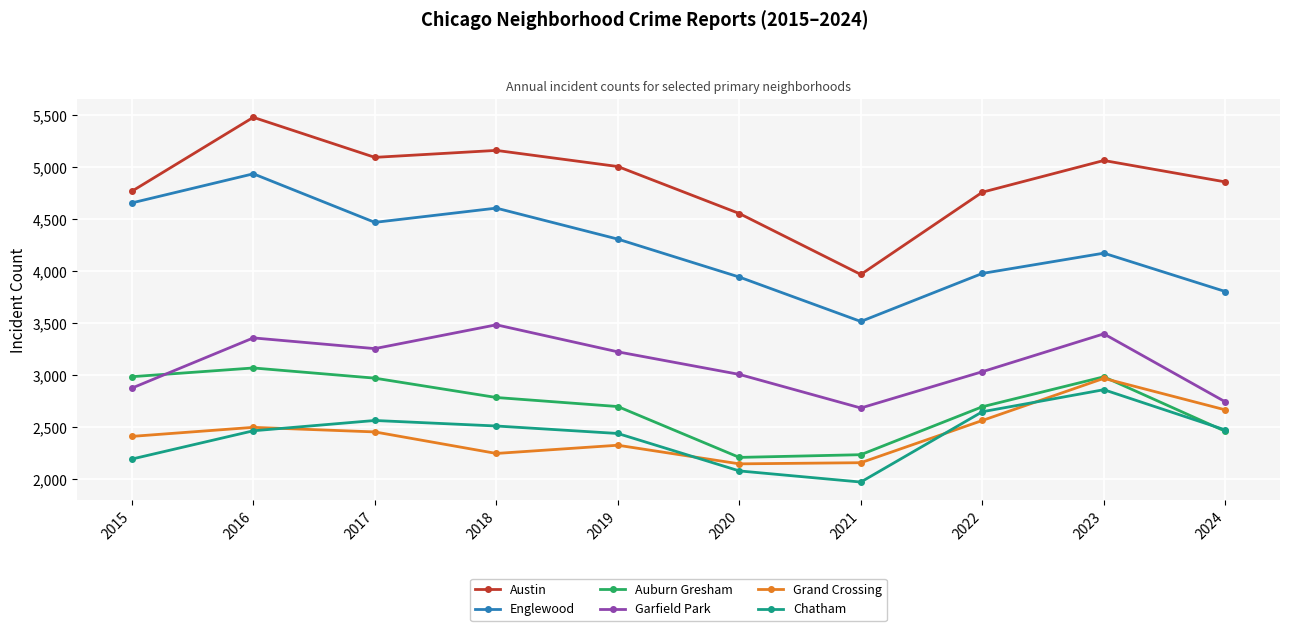

Where is the first local maximum for Chatham?

2017